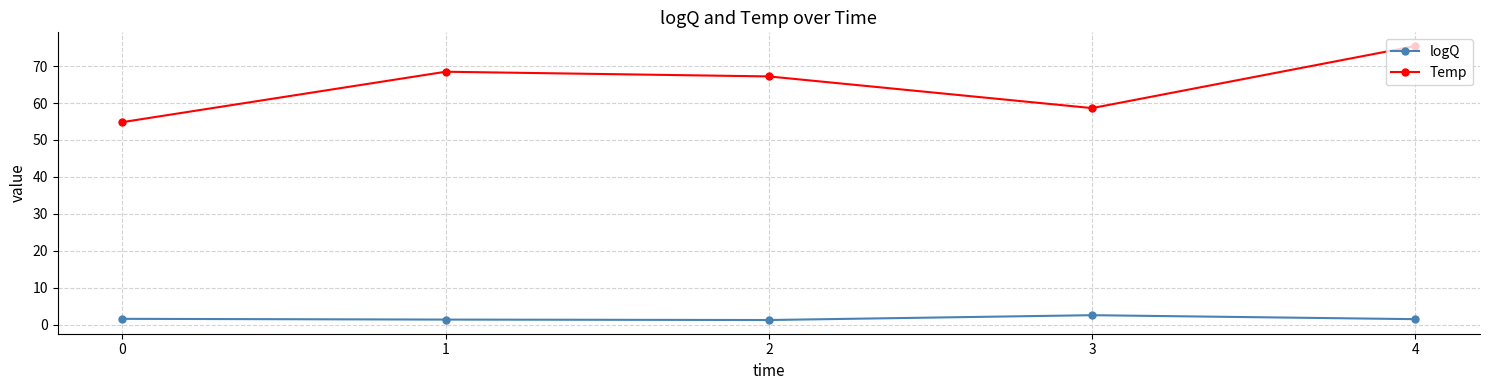

In Temp, how many points are lower than both neighbors (excluding endpoints)?

1